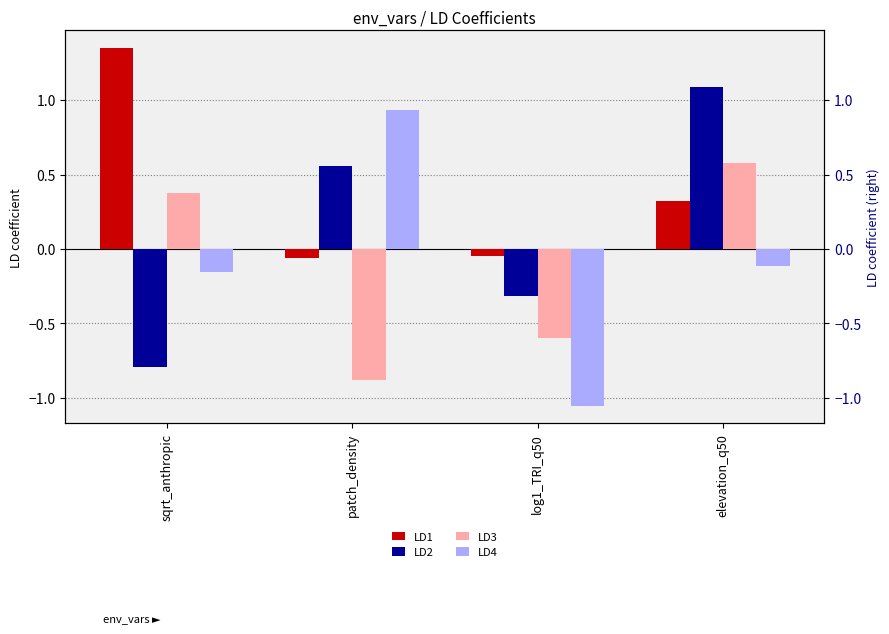

At which label is LD2 closest to 0?

log1_TRI_q50